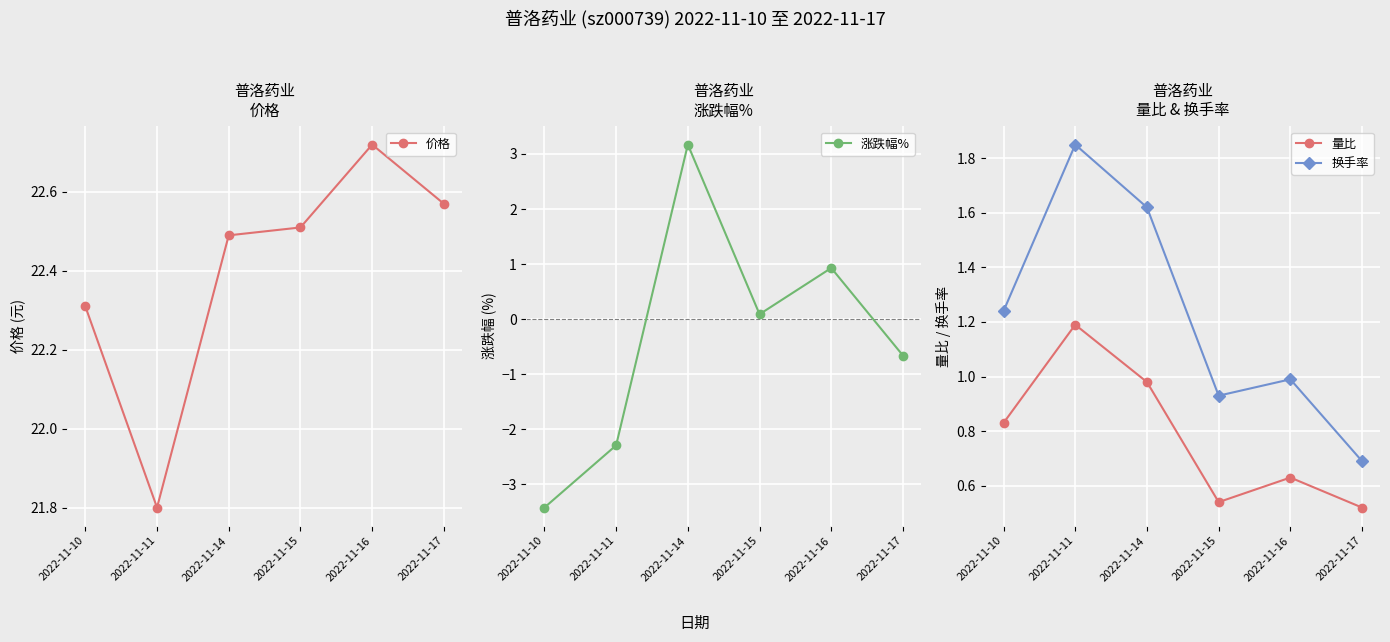

True or false: 价格 and 换手率 cross at least once.

False